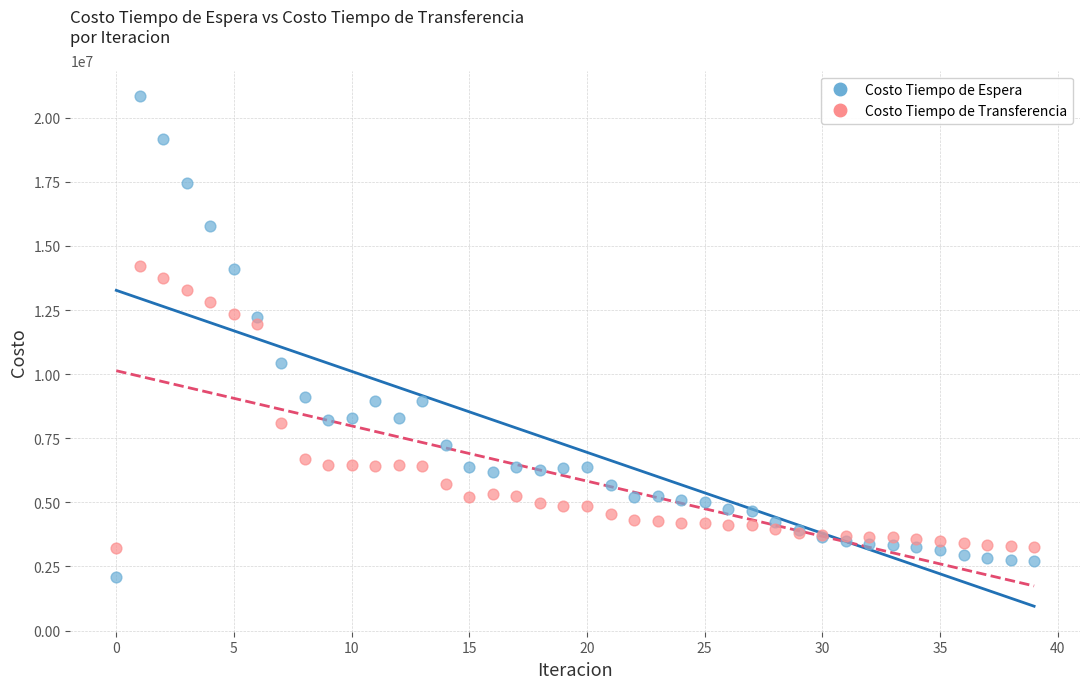

Which series reaches the maximum Y coordinate?

Costo Tiempo de Espera